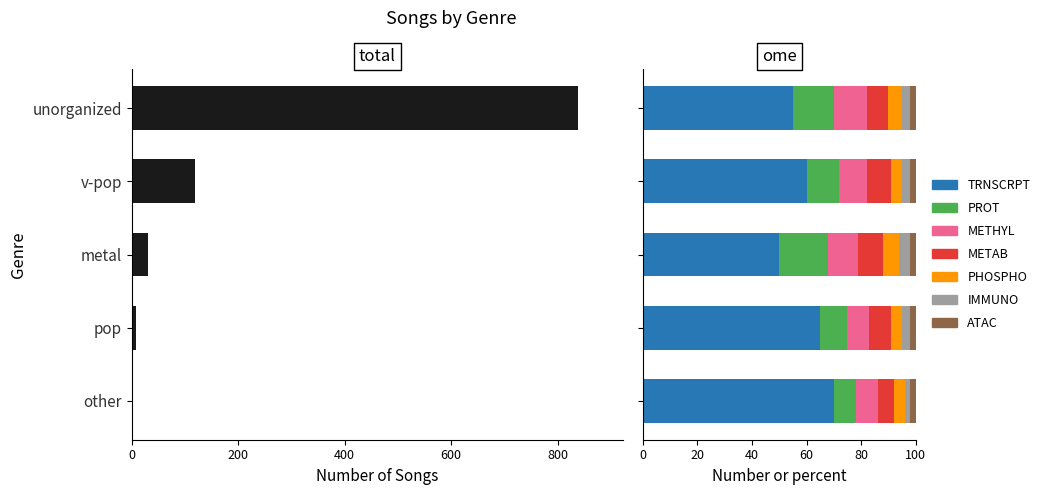

How many bars are there in total?

5